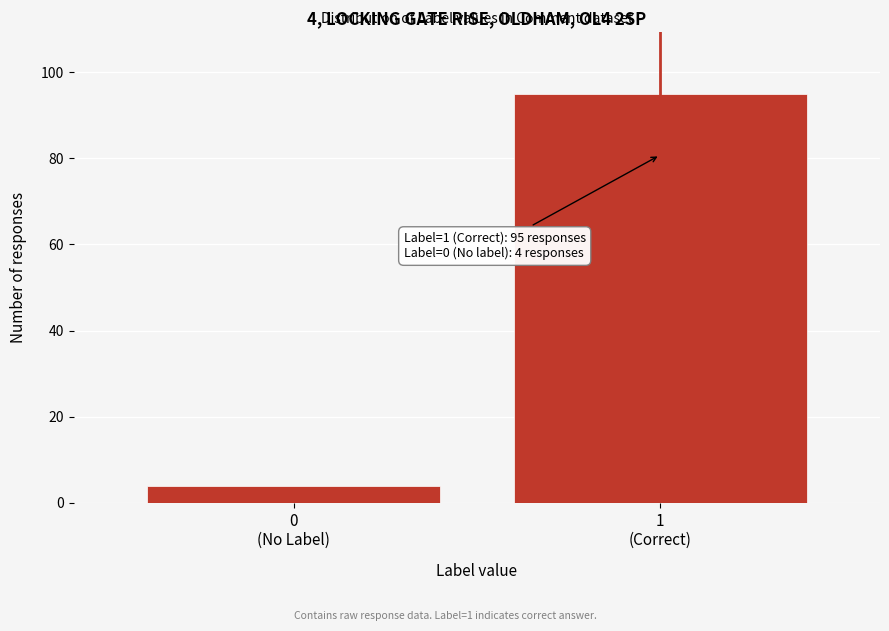

Reading left to right, list all the values displayed in this chart.

4	95